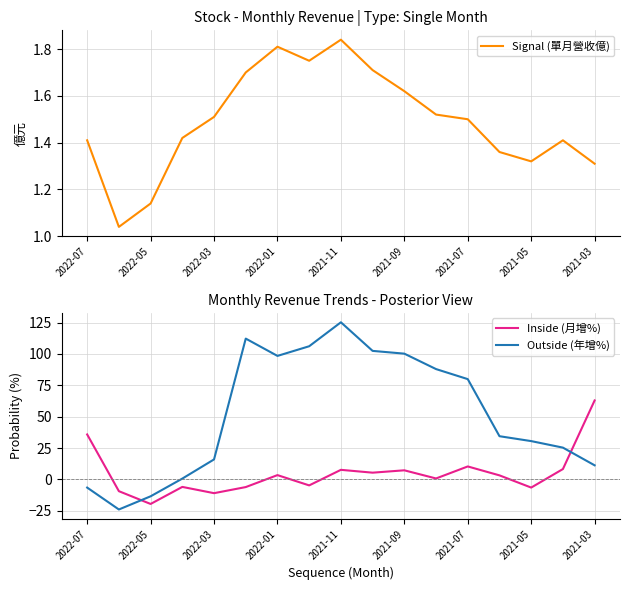

True or false: Outside (年增%) has more than 2 points higher than both neighbors.

False